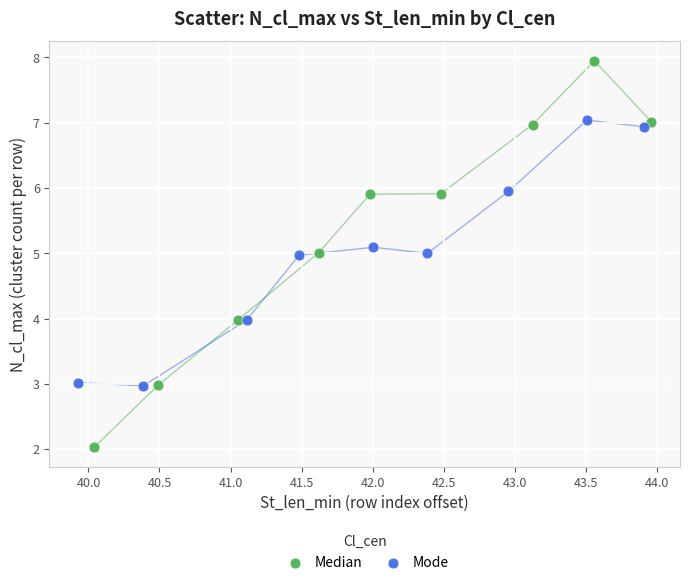

Which series has the largest Y range (max minus min)?

Median